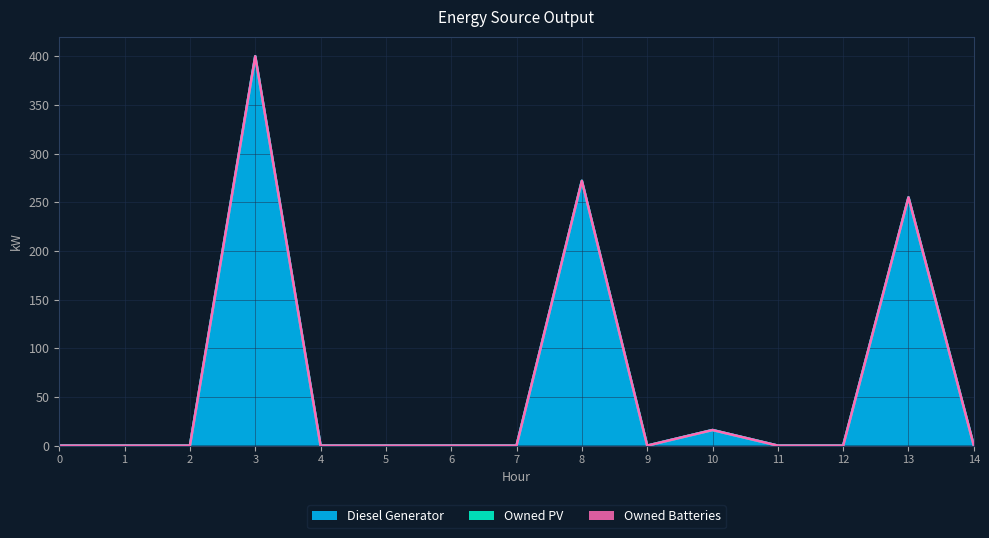

Rank the categories by Diesel Generator value from lowest to highest.

0, 1, 2, 4, 5, 6, 7, 9, 11, 12, 14, 10, 13, 8, 3